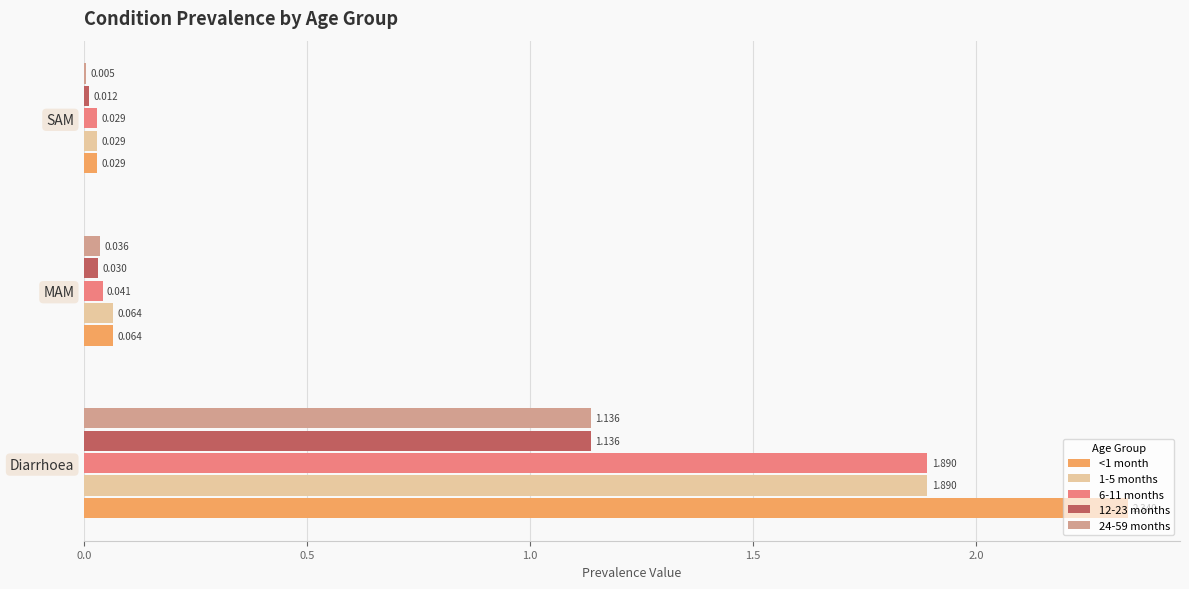

At which category does the chart reach its peak across all series?

Diarrhoea